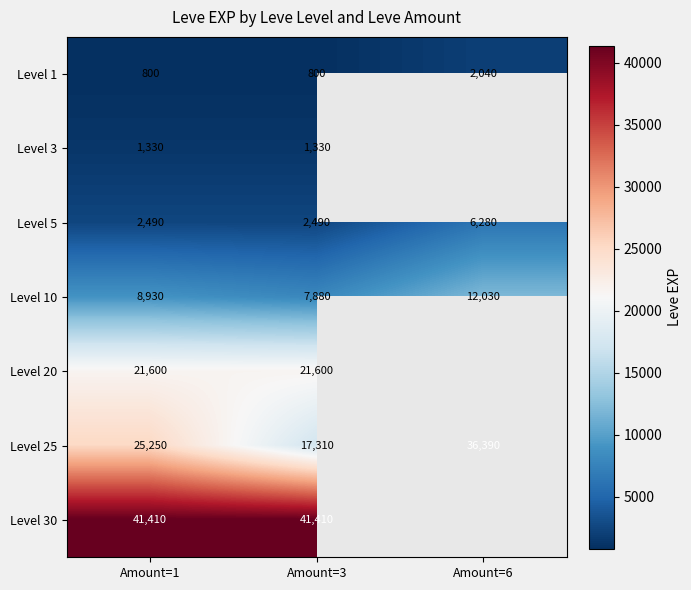

The Level 5 series shows 1674.0 at Amount=6. True or false?

False